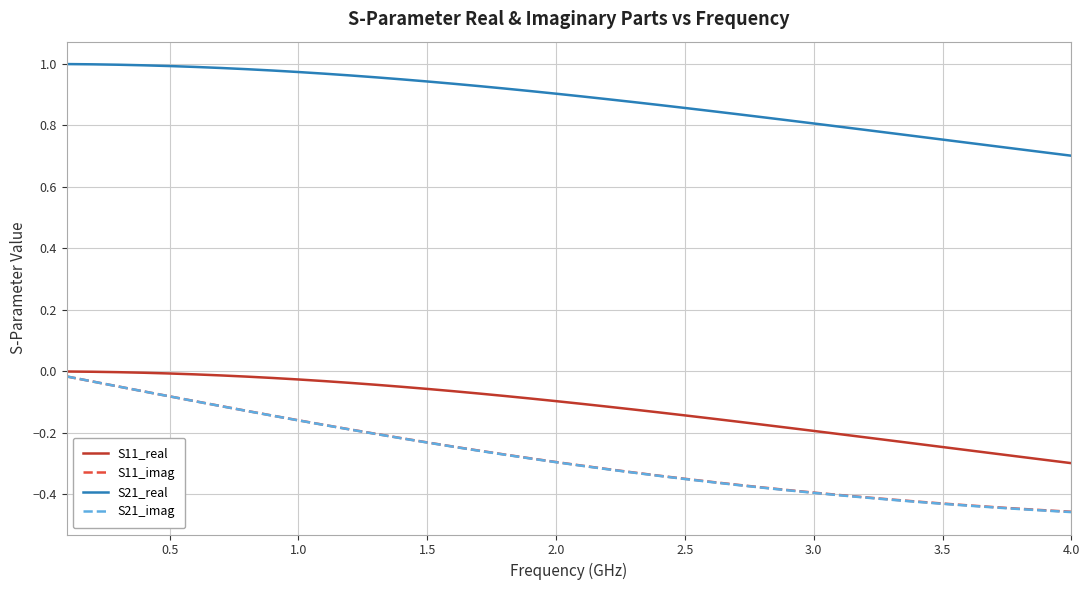

True or false: S21_real and S11_real intersect in this chart.

False